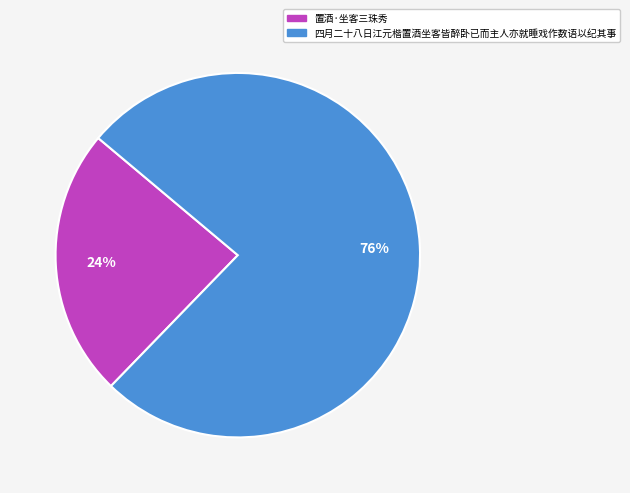

Is the sum of 四月二十八日江元楷置酒坐客皆醉卧已而主人亦就睡戏作数语以纪其事 and 置酒·坐客三珠秀 greater than half?

Yes